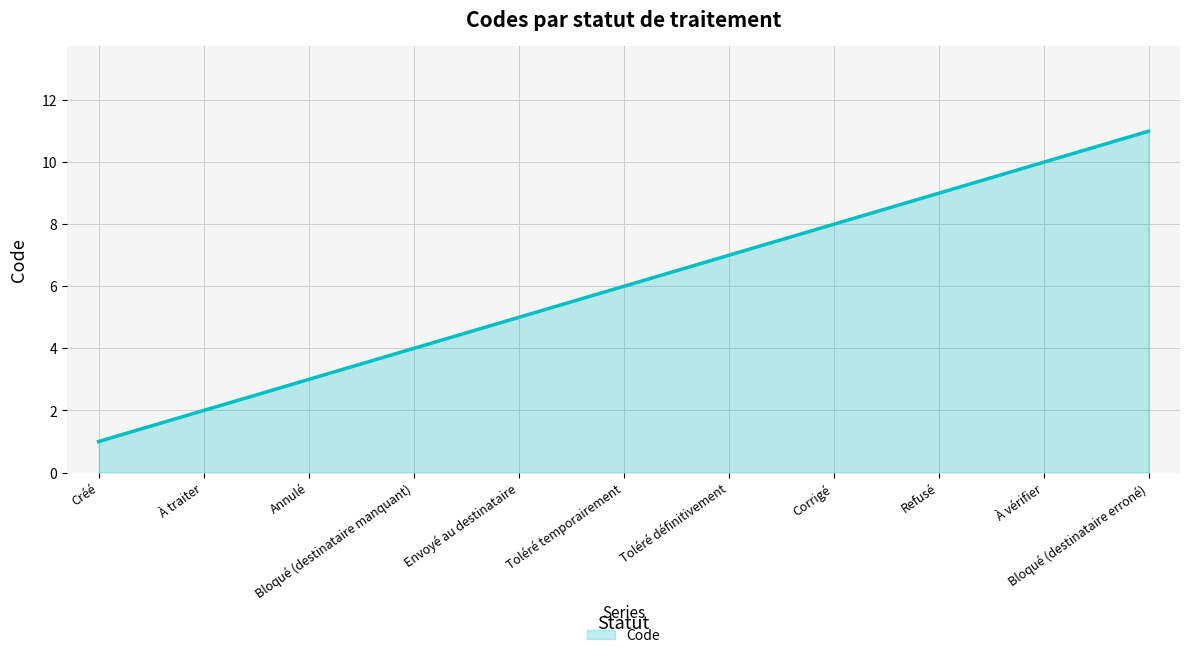

At which category does the chart reach its minimum across all series?

Créé